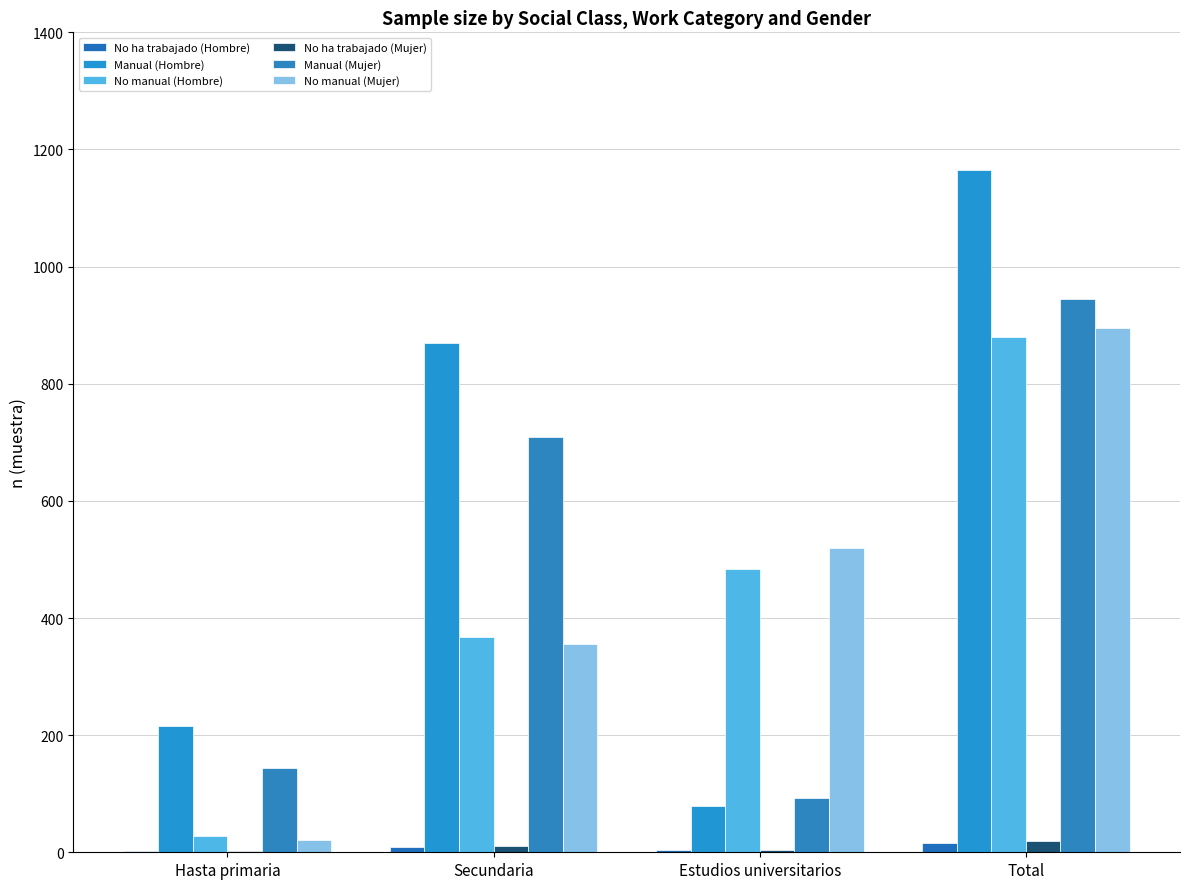

What is the value of the No manual (Mujer) bar at the 3rd from the left?

519